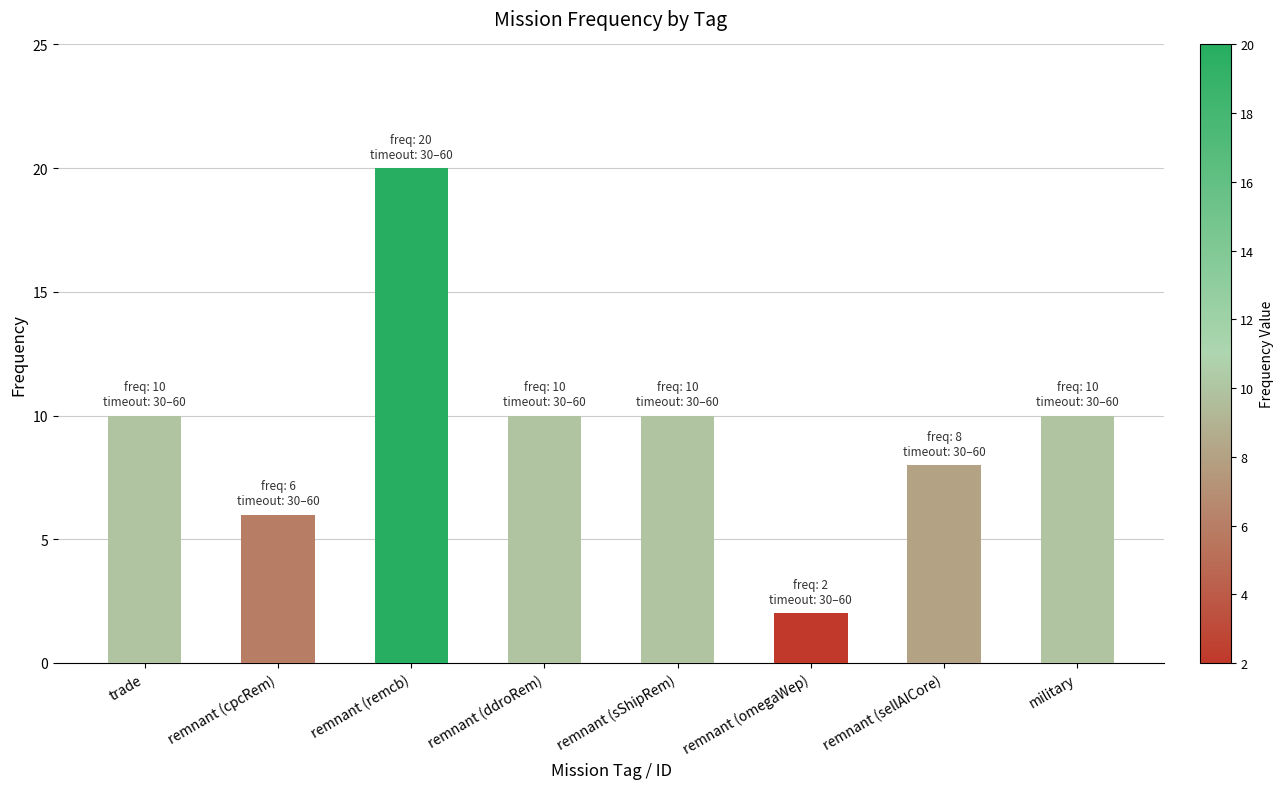

Between military and remnant (cpcRem), which is larger?

military